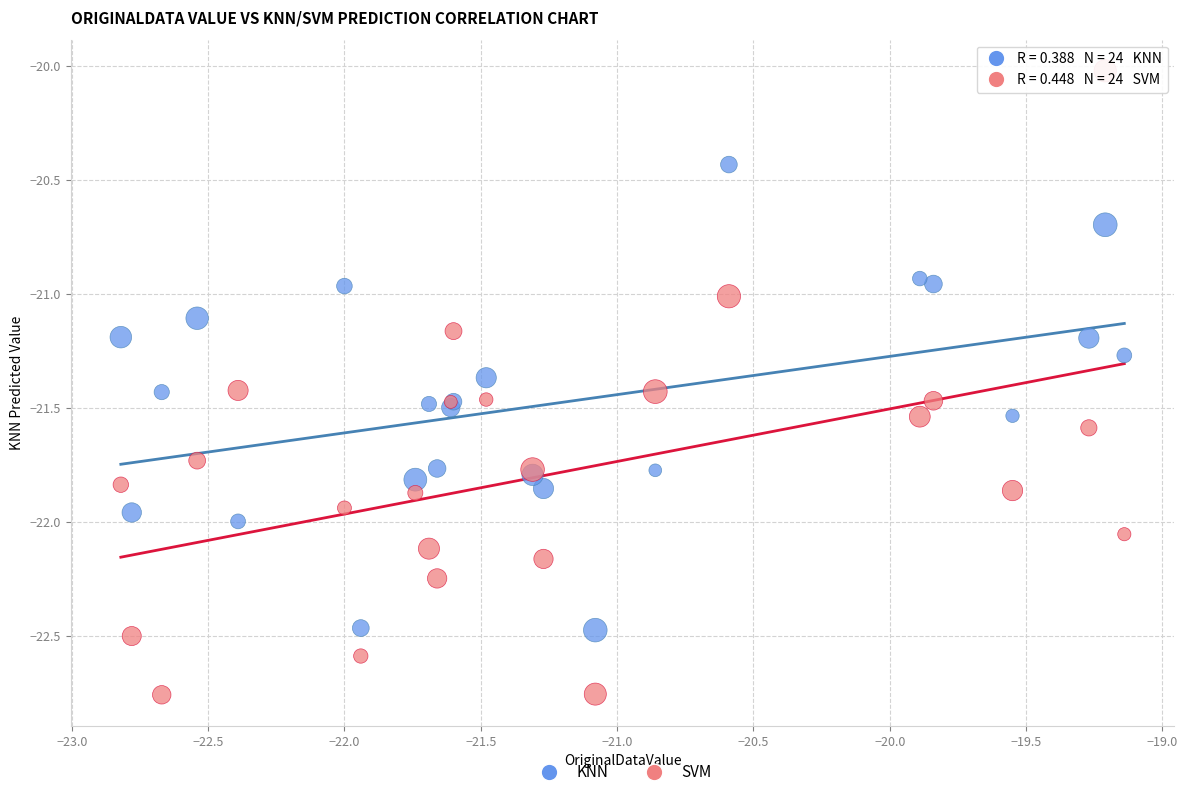

Which series reaches the maximum Y coordinate?

SVM